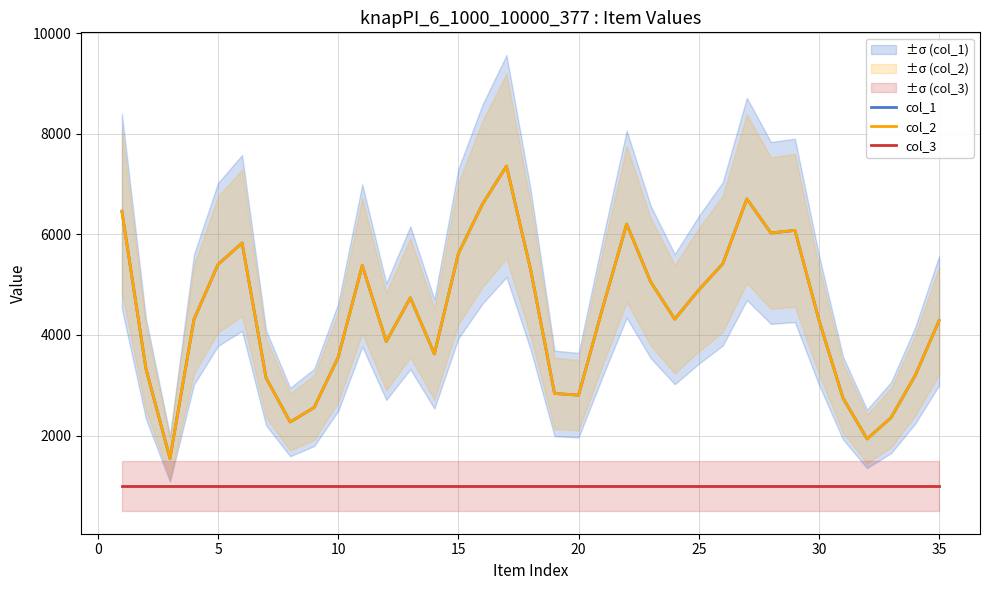

Between 29 and 30, which is larger?

29